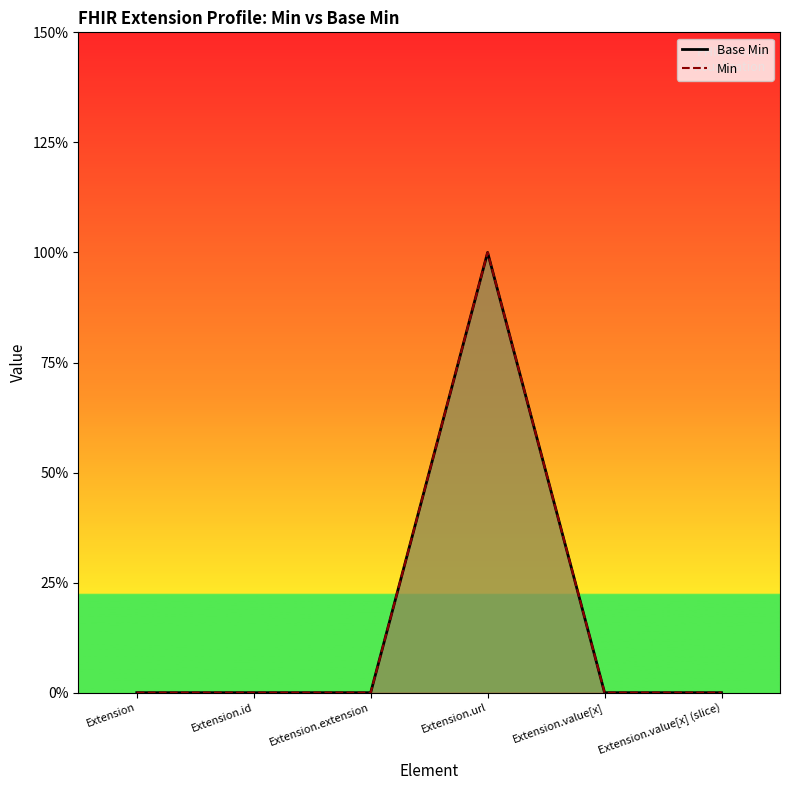

What are all the series names shown in the legend?

Base Min, Min